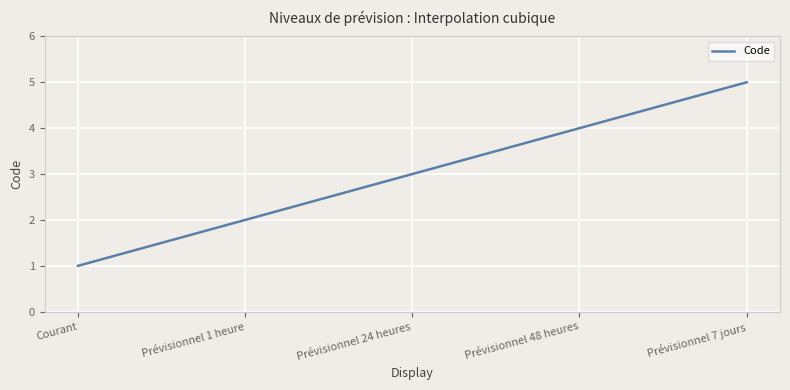

What is the greatest value displayed?

5.0